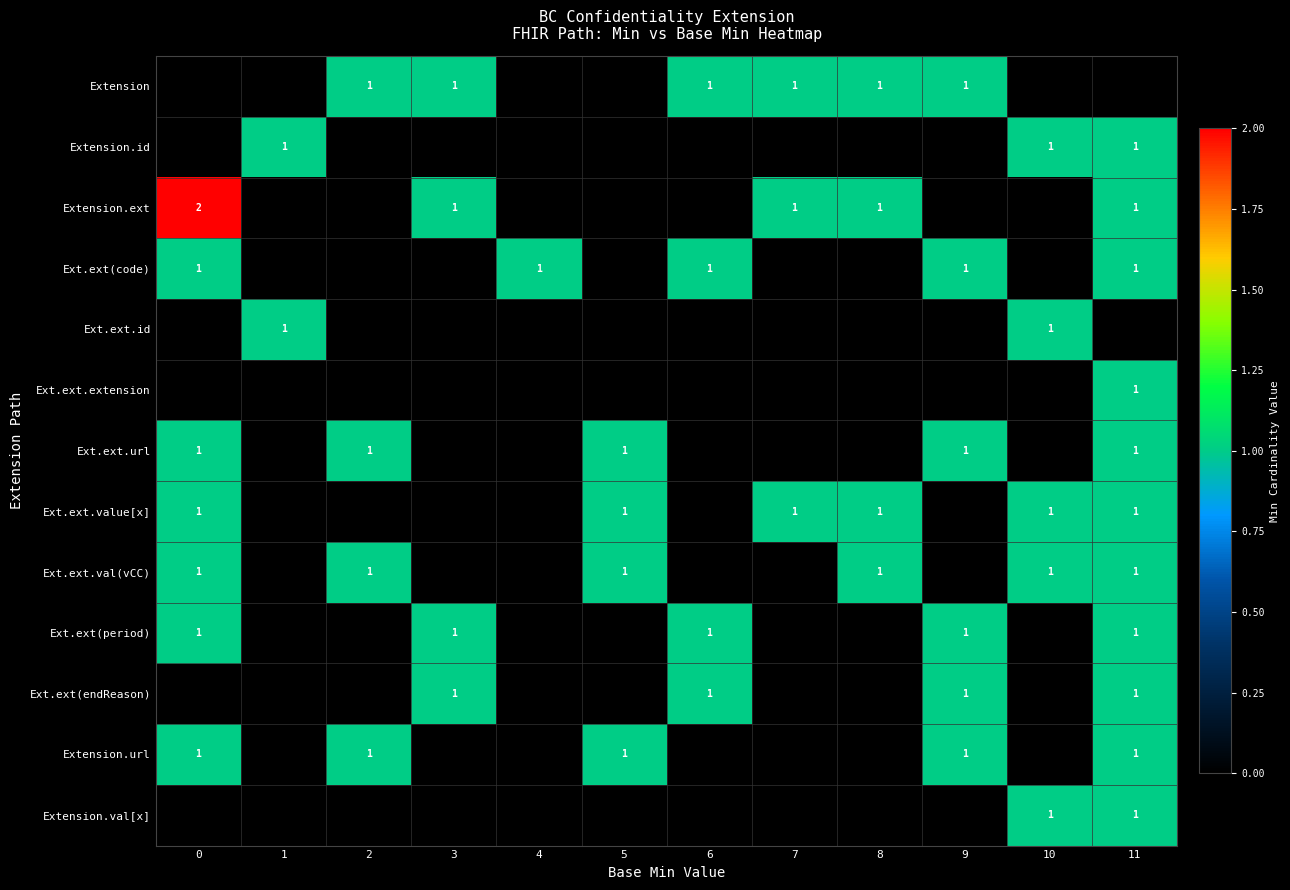

Is it true that Extension.ext equals 1 at 11?

True